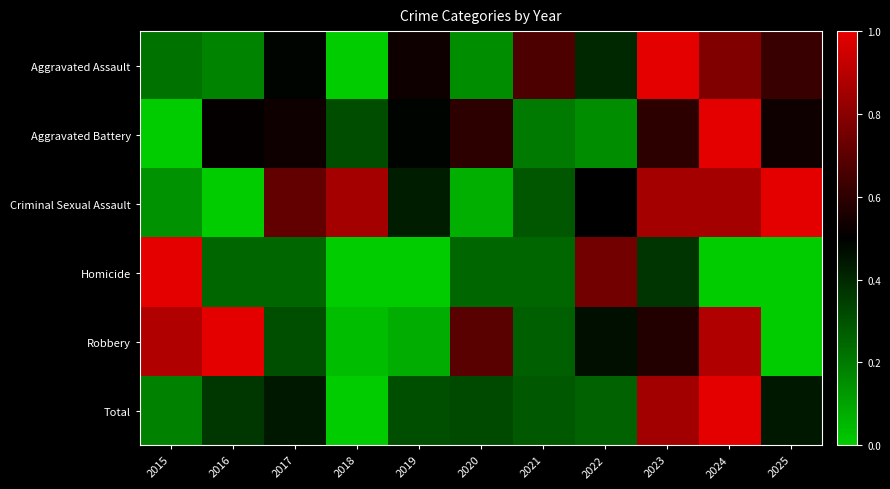

Rank the series by their maximum value, from lowest to highest.

Homicide, Criminal Sexual Assault, Robbery, Aggravated Assault, Aggravated Battery, Total